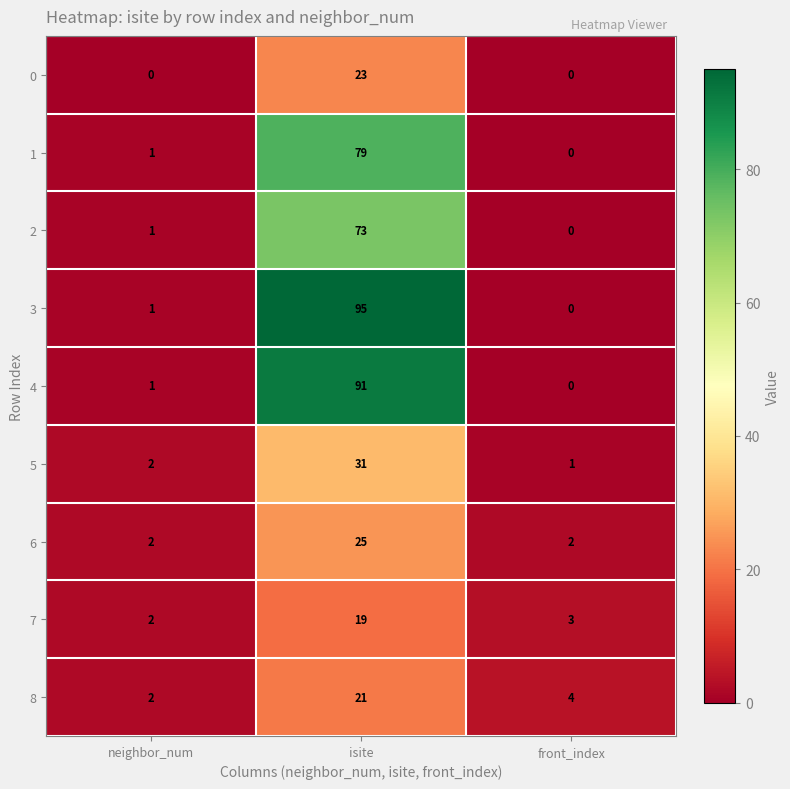

Reading left to right, transcribe all the data shown in this chart.

0: 0	23	0
1: 1	79	0
2: 1	73	0
3: 1	95	0
4: 1	91	0
5: 2	31	1
6: 2	25	2
7: 2	19	3
8: 2	21	4